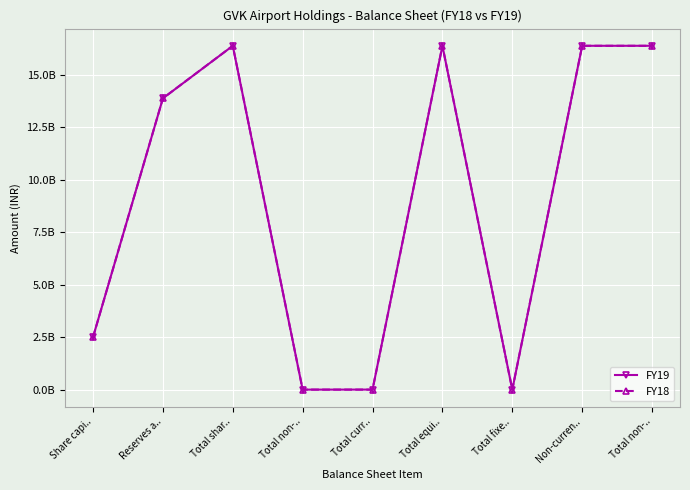

What are all the series names shown in the legend?

FY19, FY18